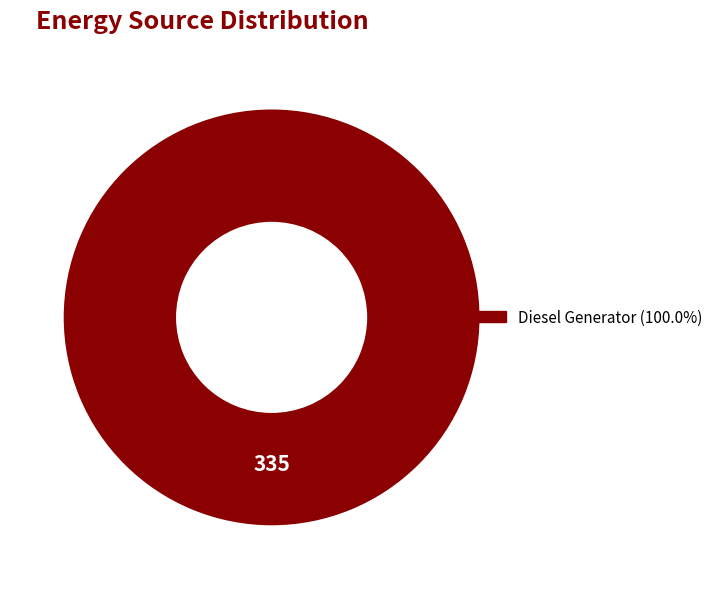

Is there a majority slice in this chart?

Yes